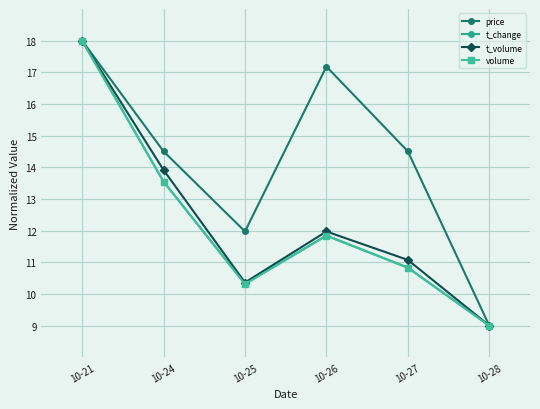

In price, how many points are lower than both neighbors (excluding endpoints)?

1